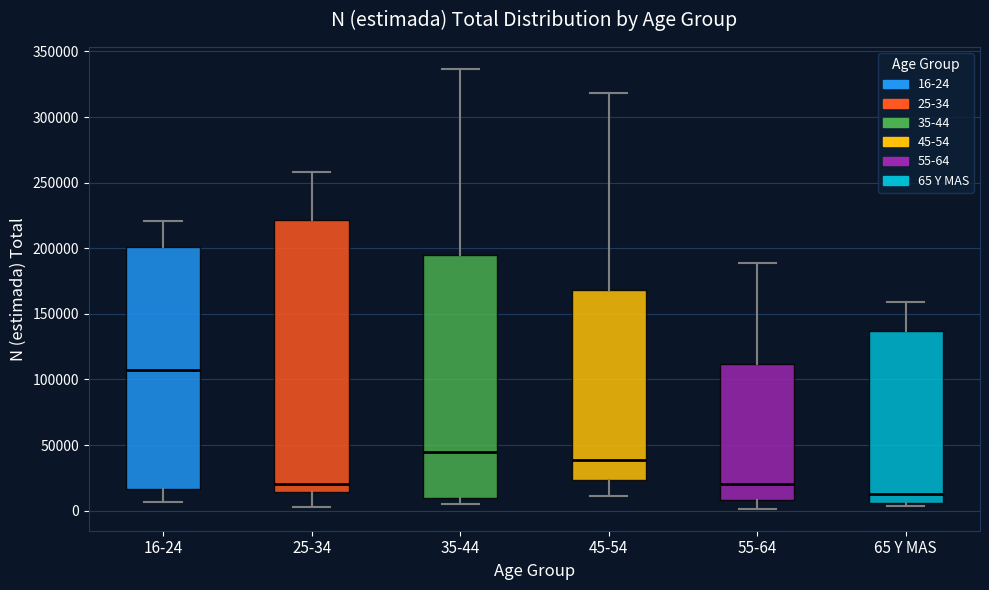

Reading left to right, transcribe this box plot: for each box, give where its median line is, the range the box spans, and where its two whiskers end, as read against the y-axis. The values are not printed on the chart, so give them approximately, as read against the axis.

16-24: median 105000, box 15000 to 200000, whiskers 5000 to 220000
25-34: median 20000, box 15000 to 220000, whiskers 0 to 260000
35-44: median 45000, box 10000 to 195000, whiskers 5000 to 335000
45-54: median 40000, box 25000 to 170000, whiskers 10000 to 320000
55-64: median 20000, box 10000 to 110000, whiskers 0 to 190000
65 Y MAS: median 15000, box 5000 to 135000, whiskers 5000 (just below the box's lower edge) to 160000